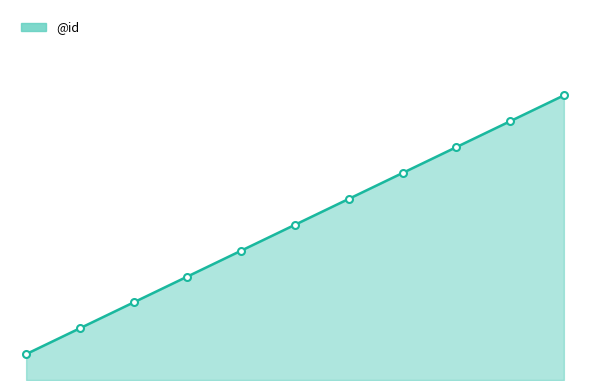

Reading left to right, what are all the values shown in this chart?

0=1	1=2	2=3	3=4	4=5	5=6	6=7	7=8	8=9	9=10	10=11